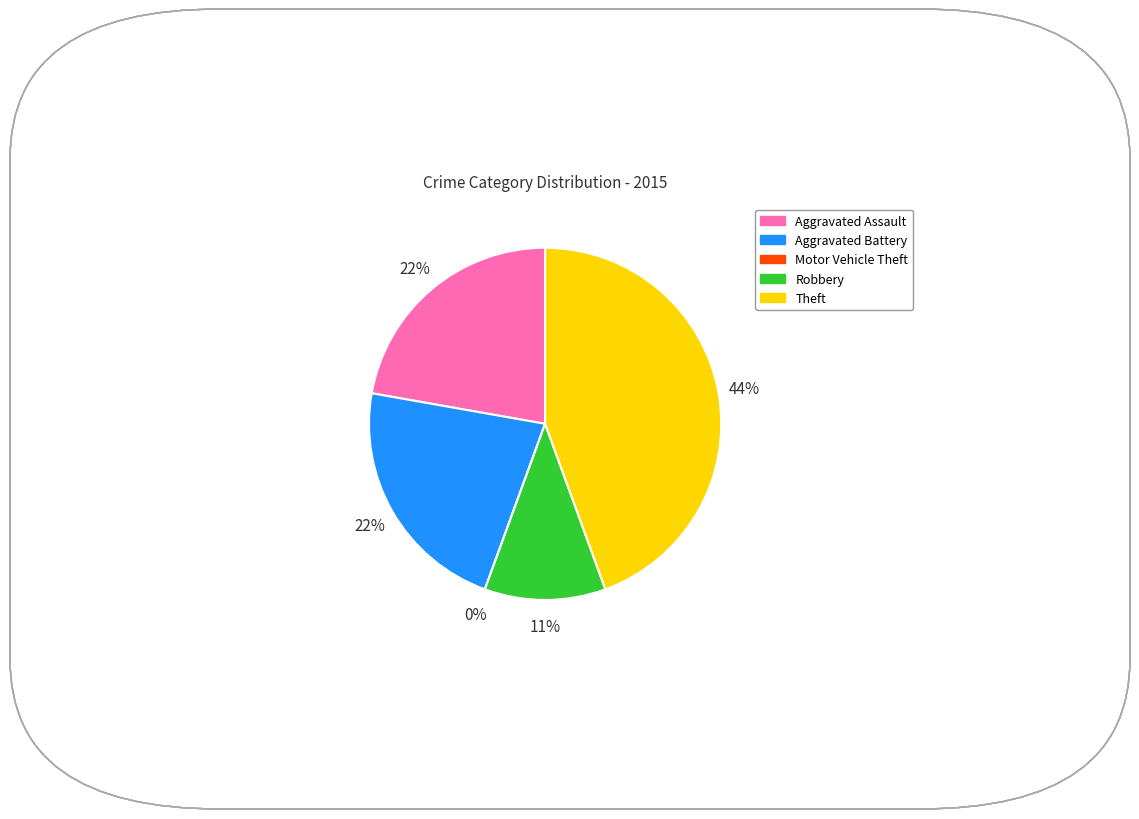

What portion of the pie excludes Robbery?

88.9%